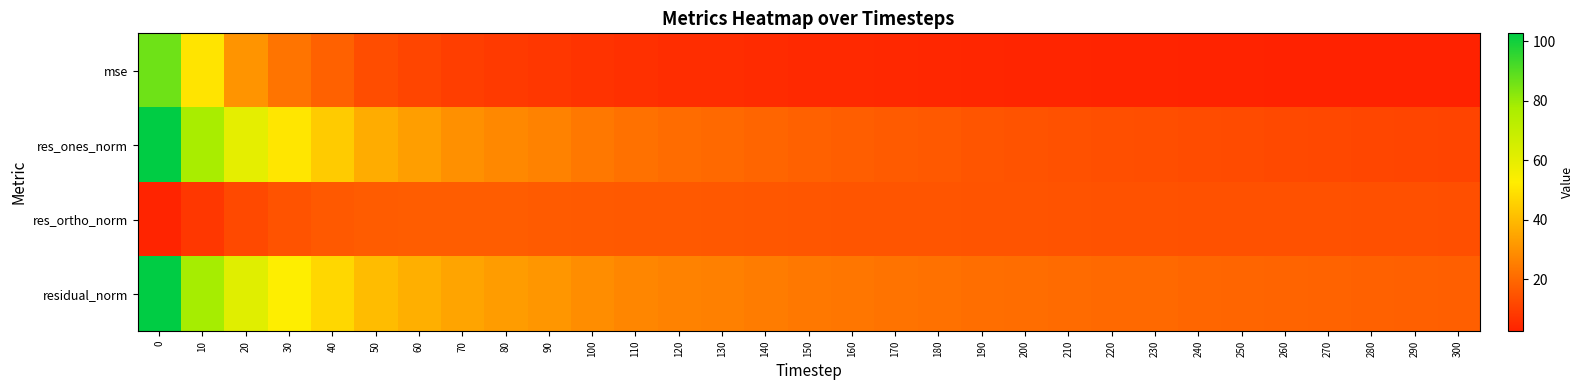

Reading left to right, extract all data points from this chart.

mse: 0=86.3	10=50.1	20=30.9	30=22.9	40=18.1	50=13.4	60=11.4	70=9.8	80=8.7	90=8.0	100=6.9	110=6.1	120=5.7	130=5.4	140=5.0	150=4.7	160=4.5	170=4.2	180=4.1	190=3.8	200=3.6	210=3.5	220=3.3	230=3.3	240=3.1	250=3.0	260=2.9	270=2.9	280=2.7	290=2.7	300=2.6
res_ones_norm: 0=102.6	10=77.8	20=60.1	30=50.7	40=44.1	50=36.6	60=33.2	70=29.9	80=27.7	90=26.3	100=23.9	110=22.0	120=20.9	130=20.2	140=19.1	150=18.0	160=17.6	170=16.7	180=16.2	190=15.4	200=14.8	210=14.5	220=13.8	230=13.7	240=13.1	250=12.9	260=12.4	270=12.2	280=11.7	290=11.4	300=11.1
res_ortho_norm: 0=3.2	10=8.0	20=12.5	30=14.9	40=16.2	50=17.0	60=17.1	70=17.2	80=17.1	90=16.8	100=16.6	110=16.3	120=16.1	130=15.9	140=15.7	150=15.6	160=15.4	170=15.3	180=15.2	190=15.0	200=14.9	210=14.8	220=14.7	230=14.5	240=14.5	250=14.3	260=14.3	270=14.2	280=14.1	290=14.0	300=13.9
residual_norm: 0=102.6	10=78.2	20=61.4	30=52.8	40=47.0	50=40.4	60=37.4	70=34.5	80=32.5	90=31.2	100=29.1	110=27.4	120=26.4	130=25.7	140=24.7	150=23.8	160=23.4	170=22.6	180=22.2	190=21.5	200=21.0	210=20.7	220=20.1	230=20.0	240=19.5	250=19.3	260=18.9	270=18.7	280=18.3	290=18.0	300=17.8